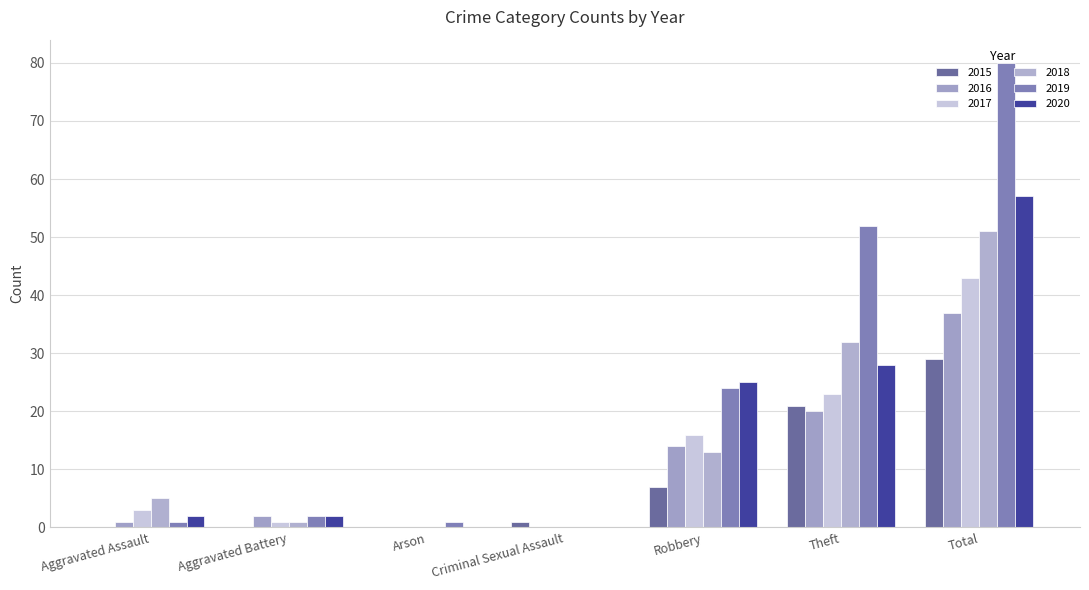

Which series changed the most between Aggravated Assault and Theft?

2019